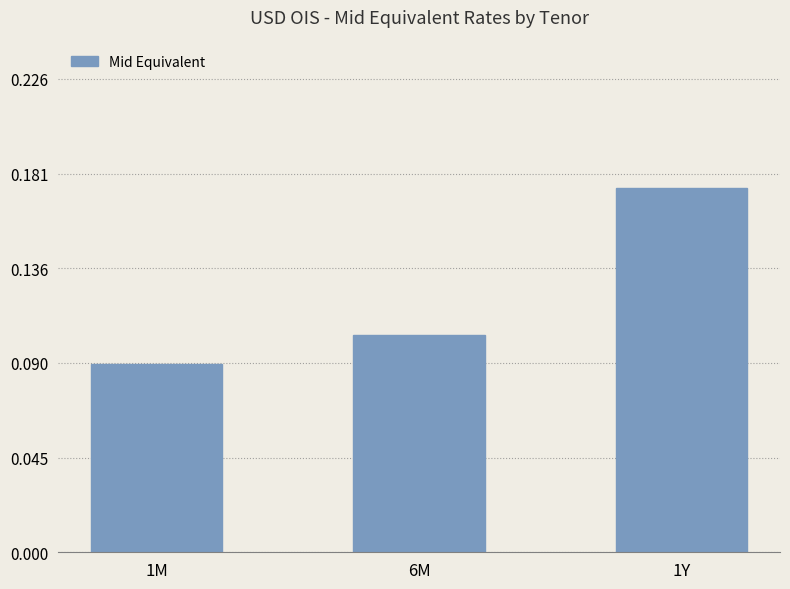

What is the label of the 3rd bar from the left?

1Y